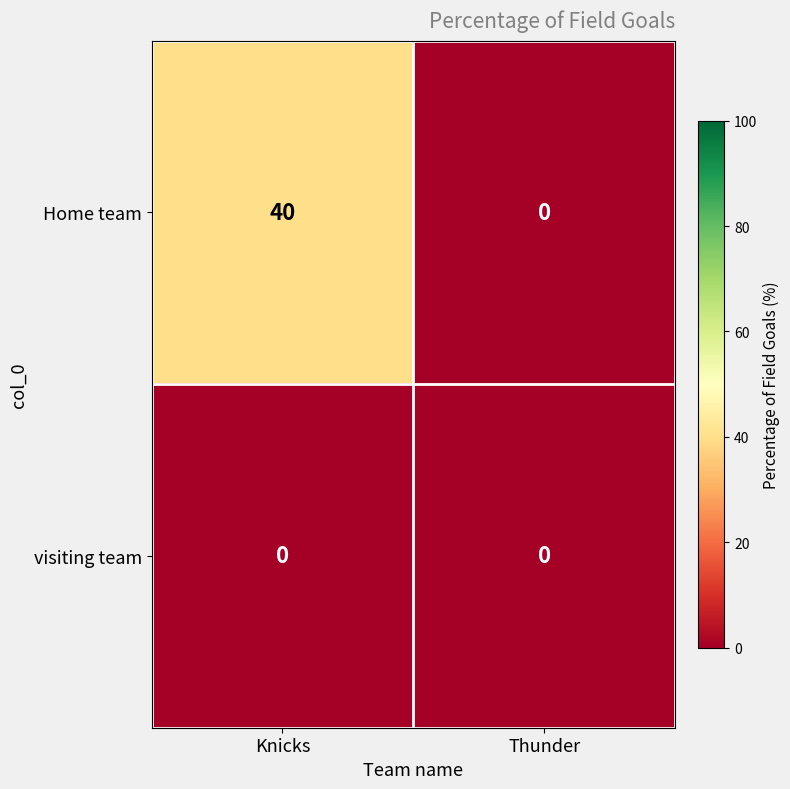

Reading left to right, what are all the values shown in this chart?

Home team: Knicks=40	Thunder=0
visiting team: Knicks=0	Thunder=0